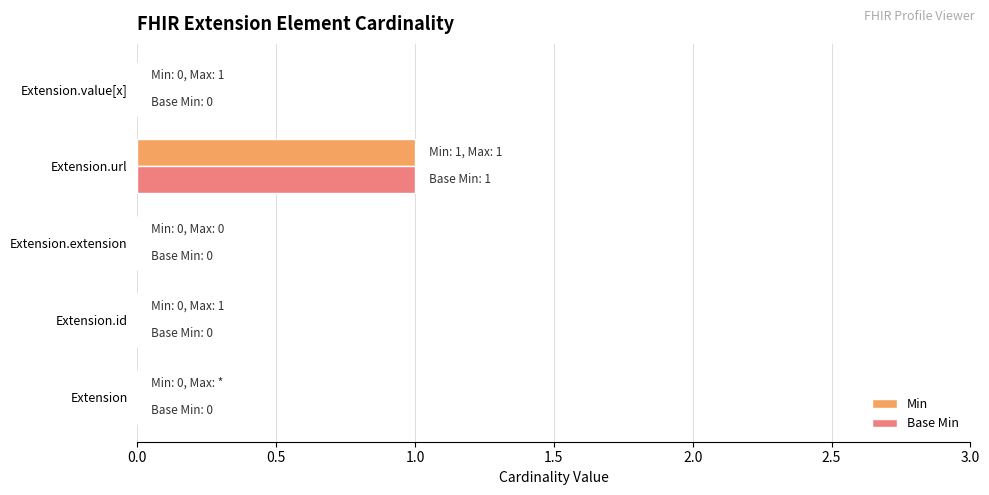

At which category is the sum across all series the highest?

Extension.url